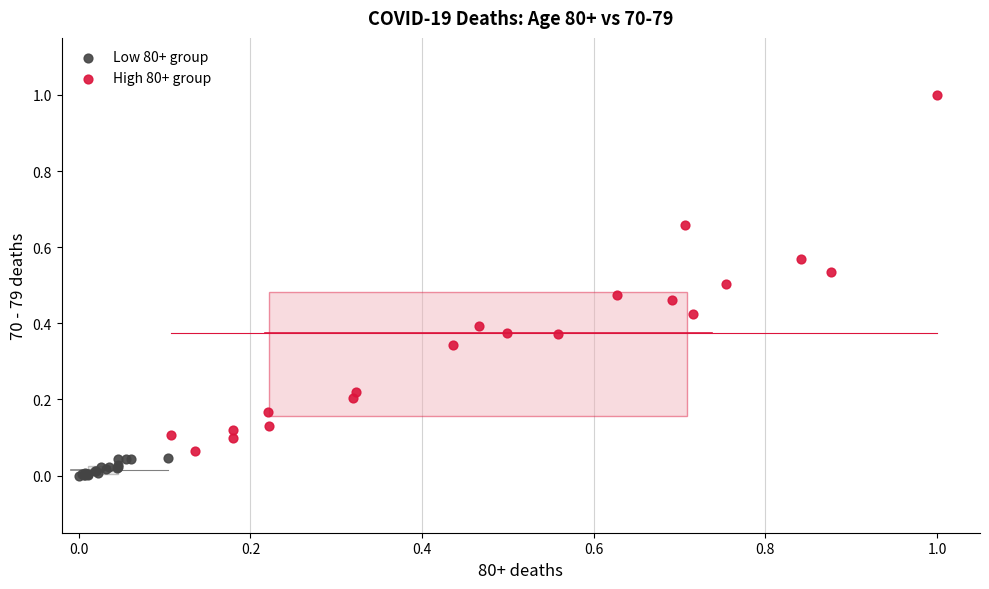

Which series has the widest spread of Y values?

High 80+ group